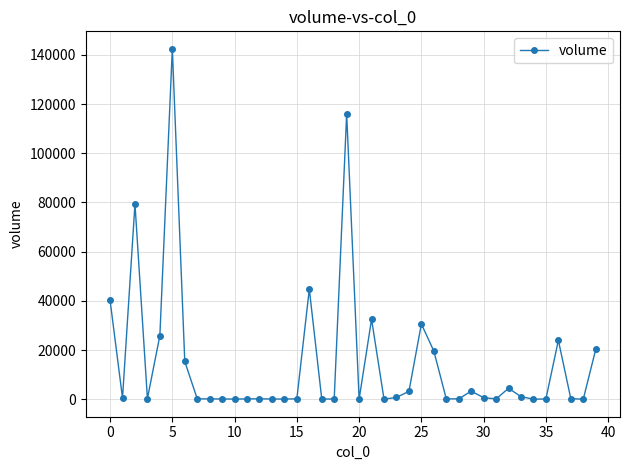

What is the greatest value displayed?

142451.0